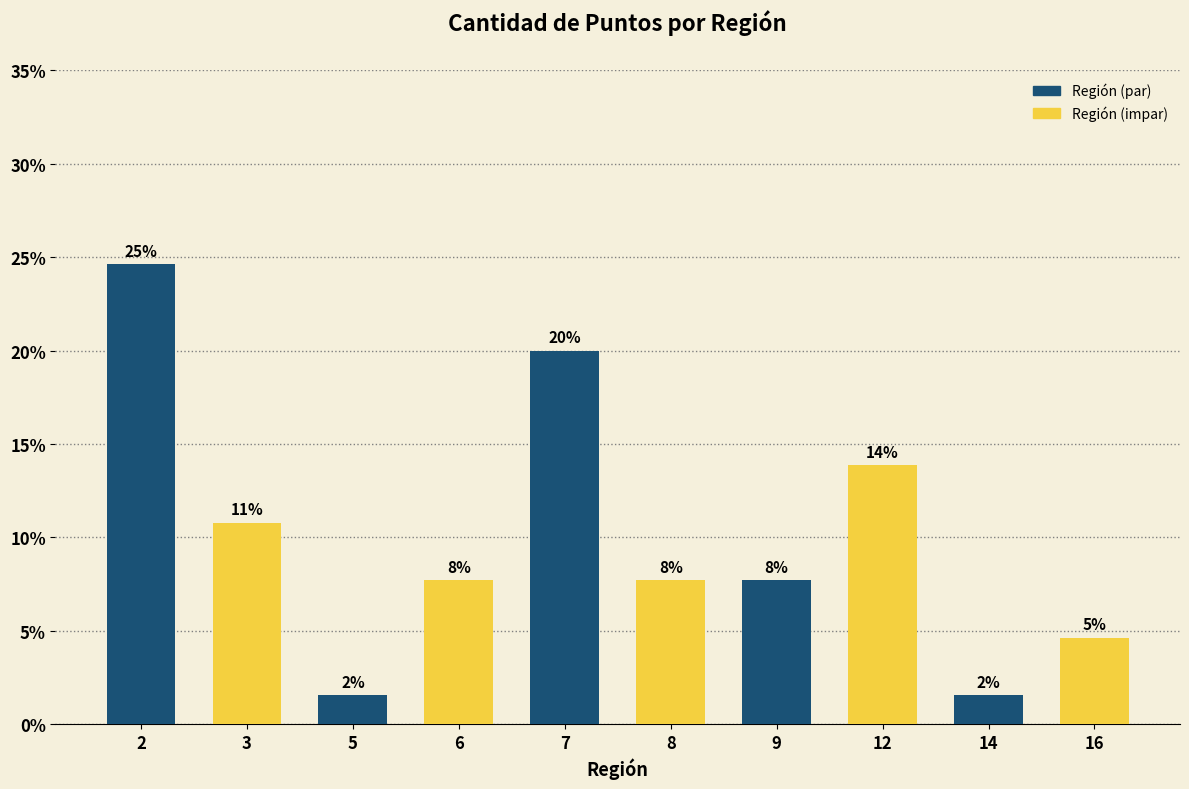

List the labels in order of value, smallest first.

5, 14, 16, 6, 8, 9, 3, 12, 7, 2